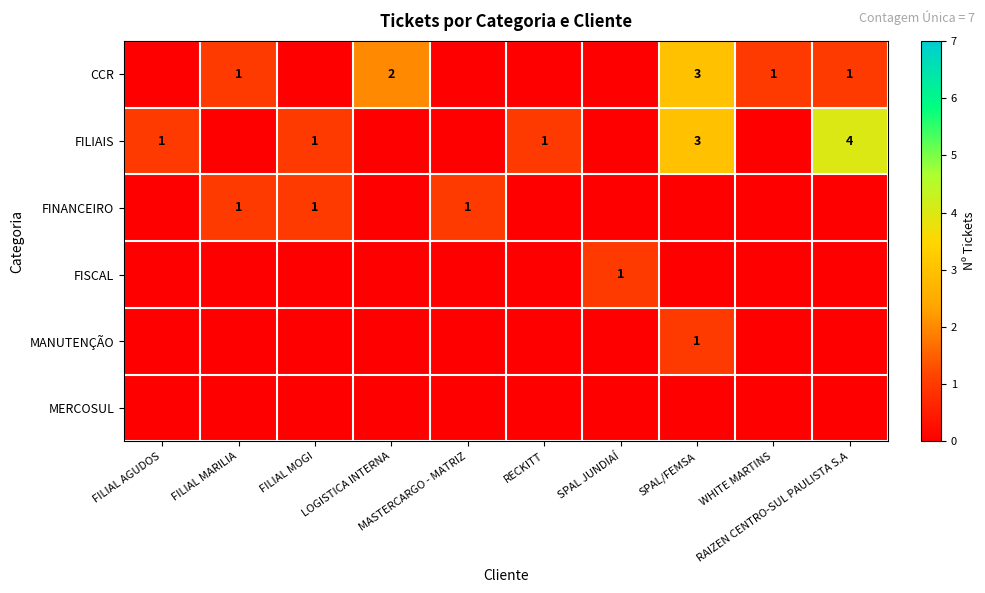

The value of CCR at WHITE MARTINS is 2. True or false?

False